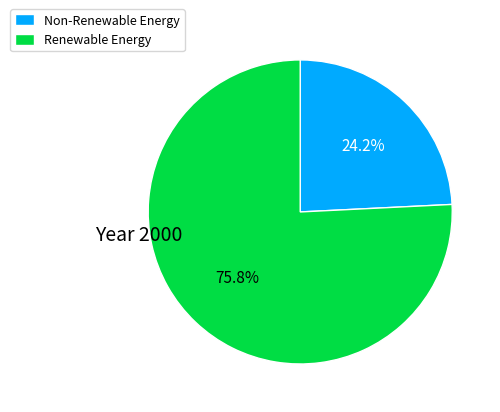

Does Non-Renewable Energy account for over 50% of the chart?

No